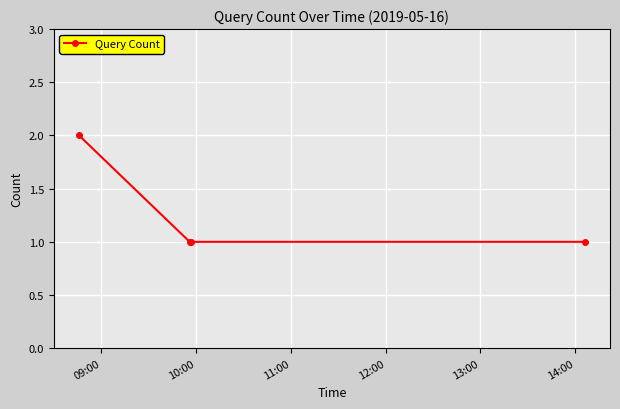

Reading left to right, extract all data points from this chart.

2	1	1	1